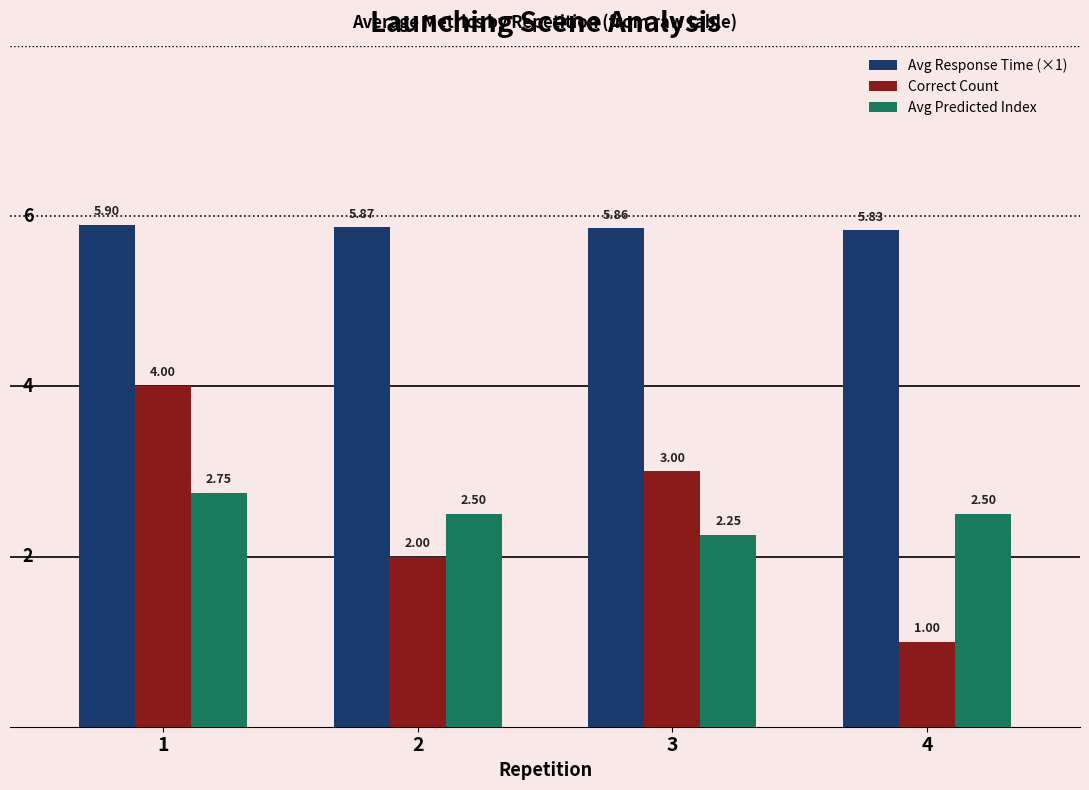

Which category has the highest value in the Avg Response Time (×1) series?

1